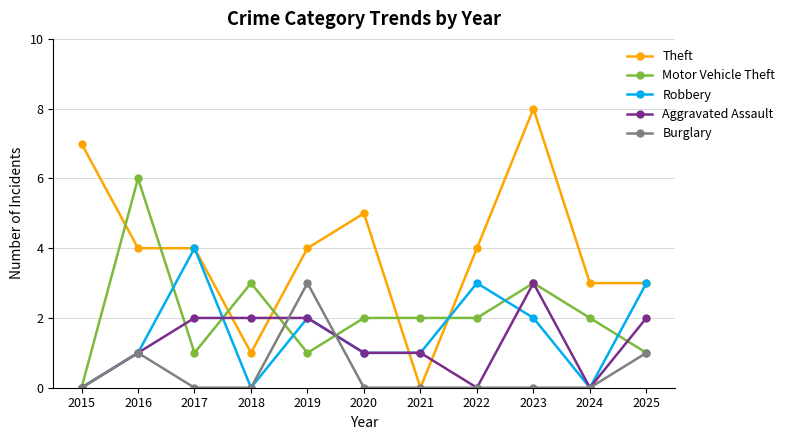

What is the average value of the Theft series?

4